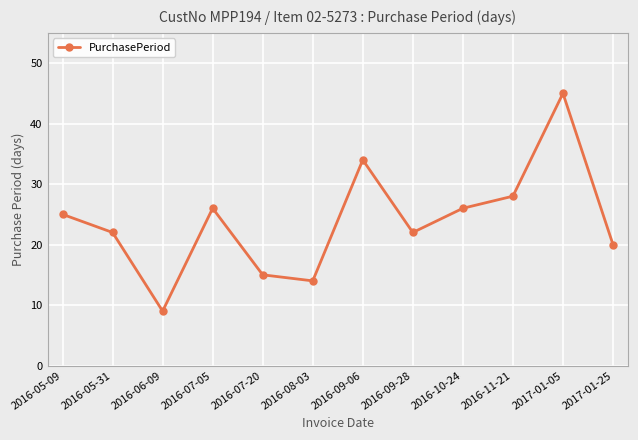

What is the minimum value shown in the chart?

9